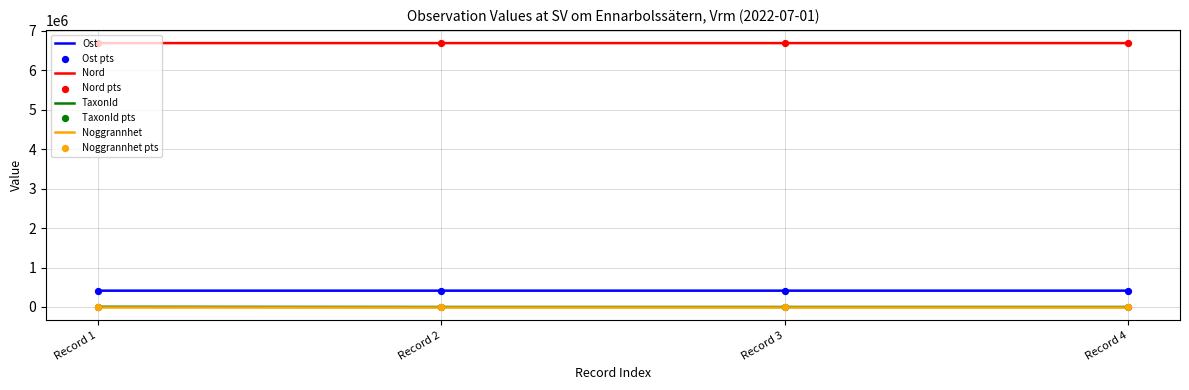

What is the maximum value shown in the chart?

6690703.0